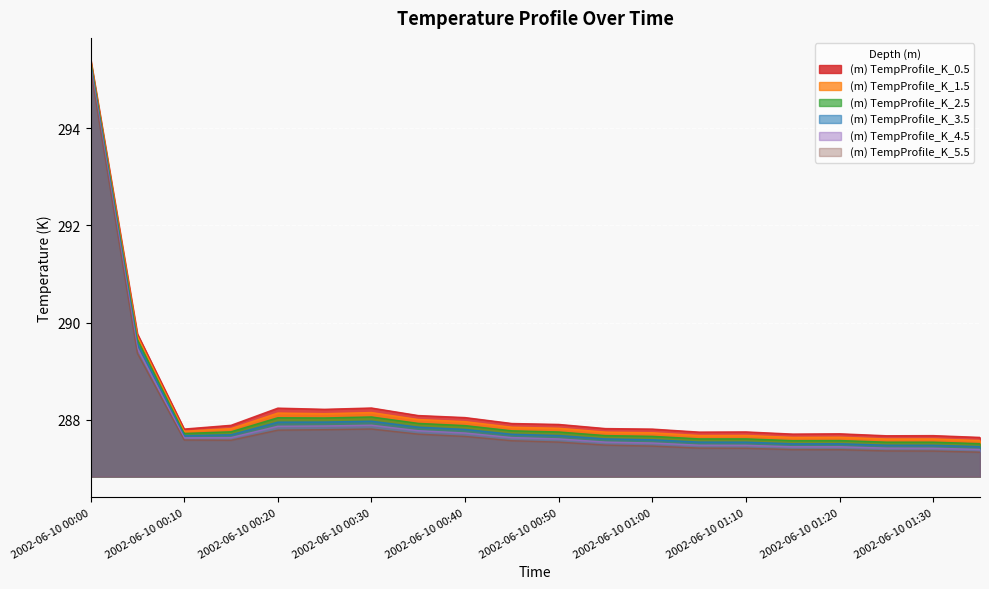

Reading left to right, transcribe all the data shown in this chart.

(m) TempProfile_K_0.5: 2002-06-10 00:00=295.4	2002-06-10 00:05=289.8	2002-06-10 00:10=287.8	2002-06-10 00:15=287.9	2002-06-10 00:20=288.2	2002-06-10 00:25=288.2	2002-06-10 00:30=288.2	2002-06-10 00:35=288.1	2002-06-10 00:40=288.0	2002-06-10 00:45=287.9	2002-06-10 00:50=287.9	2002-06-10 00:55=287.8	2002-06-10 01:00=287.8	2002-06-10 01:05=287.7	2002-06-10 01:10=287.8	2002-06-10 01:15=287.7	2002-06-10 01:20=287.7	2002-06-10 01:25=287.7	2002-06-10 01:30=287.7	2002-06-10 01:35=287.6
(m) TempProfile_K_1.5: 2002-06-10 00:00=295.4	2002-06-10 00:05=289.7	2002-06-10 00:10=287.8	2002-06-10 00:15=287.8	2002-06-10 00:20=288.1	2002-06-10 00:25=288.1	2002-06-10 00:30=288.1	2002-06-10 00:35=288.0	2002-06-10 00:40=288.0	2002-06-10 00:45=287.8	2002-06-10 00:50=287.8	2002-06-10 00:55=287.7	2002-06-10 01:00=287.7	2002-06-10 01:05=287.7	2002-06-10 01:10=287.7	2002-06-10 01:15=287.6	2002-06-10 01:20=287.6	2002-06-10 01:25=287.6	2002-06-10 01:30=287.6	2002-06-10 01:35=287.6
(m) TempProfile_K_2.5: 2002-06-10 00:00=295.4	2002-06-10 00:05=289.7	2002-06-10 00:10=287.7	2002-06-10 00:15=287.8	2002-06-10 00:20=288.0	2002-06-10 00:25=288.0	2002-06-10 00:30=288.1	2002-06-10 00:35=287.9	2002-06-10 00:40=287.9	2002-06-10 00:45=287.8	2002-06-10 00:50=287.8	2002-06-10 00:55=287.7	2002-06-10 01:00=287.7	2002-06-10 01:05=287.6	2002-06-10 01:10=287.6	2002-06-10 01:15=287.6	2002-06-10 01:20=287.6	2002-06-10 01:25=287.5	2002-06-10 01:30=287.5	2002-06-10 01:35=287.5
(m) TempProfile_K_3.5: 2002-06-10 00:00=295.3	2002-06-10 00:05=289.6	2002-06-10 00:10=287.7	2002-06-10 00:15=287.7	2002-06-10 00:20=288.0	2002-06-10 00:25=288.0	2002-06-10 00:30=288.0	2002-06-10 00:35=287.9	2002-06-10 00:40=287.8	2002-06-10 00:45=287.7	2002-06-10 00:50=287.7	2002-06-10 00:55=287.6	2002-06-10 01:00=287.6	2002-06-10 01:05=287.5	2002-06-10 01:10=287.5	2002-06-10 01:15=287.5	2002-06-10 01:20=287.5	2002-06-10 01:25=287.5	2002-06-10 01:30=287.5	2002-06-10 01:35=287.4
(m) TempProfile_K_4.5: 2002-06-10 00:00=295.3	2002-06-10 00:05=289.5	2002-06-10 00:10=287.6	2002-06-10 00:15=287.6	2002-06-10 00:20=287.9	2002-06-10 00:25=287.9	2002-06-10 00:30=287.9	2002-06-10 00:35=287.8	2002-06-10 00:40=287.7	2002-06-10 00:45=287.6	2002-06-10 00:50=287.6	2002-06-10 00:55=287.5	2002-06-10 01:00=287.5	2002-06-10 01:05=287.5	2002-06-10 01:10=287.5	2002-06-10 01:15=287.4	2002-06-10 01:20=287.4	2002-06-10 01:25=287.4	2002-06-10 01:30=287.4	2002-06-10 01:35=287.4
(m) TempProfile_K_5.5: 2002-06-10 00:00=295.2	2002-06-10 00:05=289.4	2002-06-10 00:10=287.6	2002-06-10 00:15=287.6	2002-06-10 00:20=287.8	2002-06-10 00:25=287.8	2002-06-10 00:30=287.8	2002-06-10 00:35=287.7	2002-06-10 00:40=287.7	2002-06-10 00:45=287.6	2002-06-10 00:50=287.5	2002-06-10 00:55=287.5	2002-06-10 01:00=287.5	2002-06-10 01:05=287.4	2002-06-10 01:10=287.4	2002-06-10 01:15=287.4	2002-06-10 01:20=287.4	2002-06-10 01:25=287.4	2002-06-10 01:30=287.4	2002-06-10 01:35=287.3